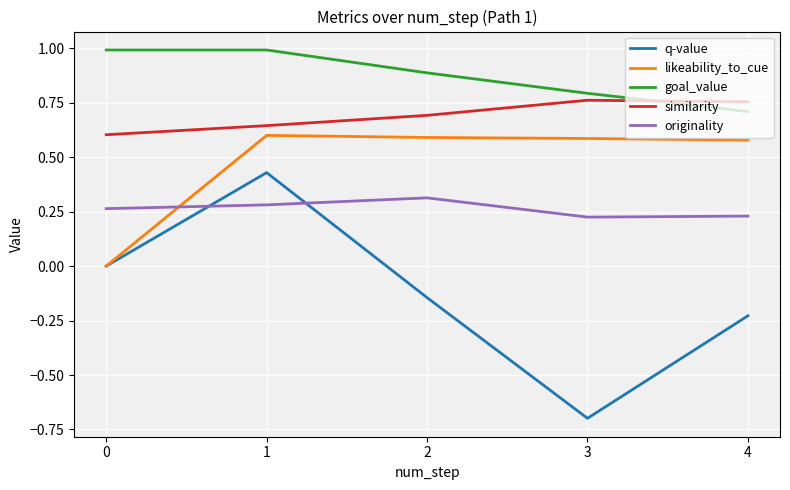

At which category is the sum across all series the highest?

1